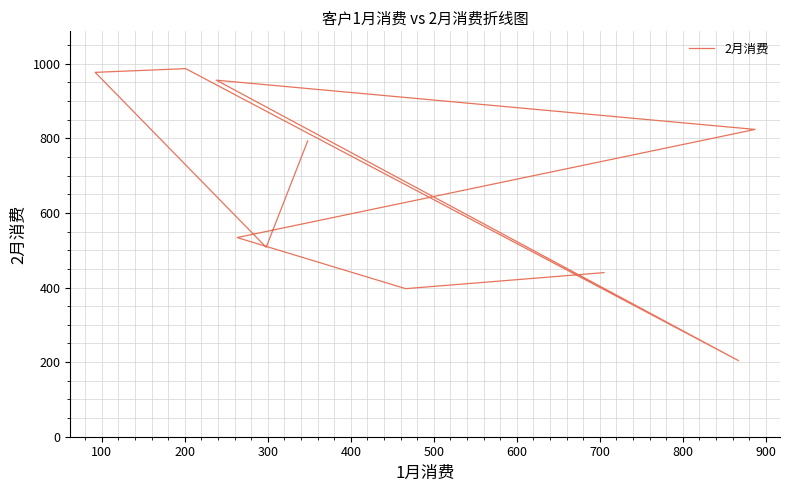

What is the ratio of the value at 300 to the value at 500?

4.0